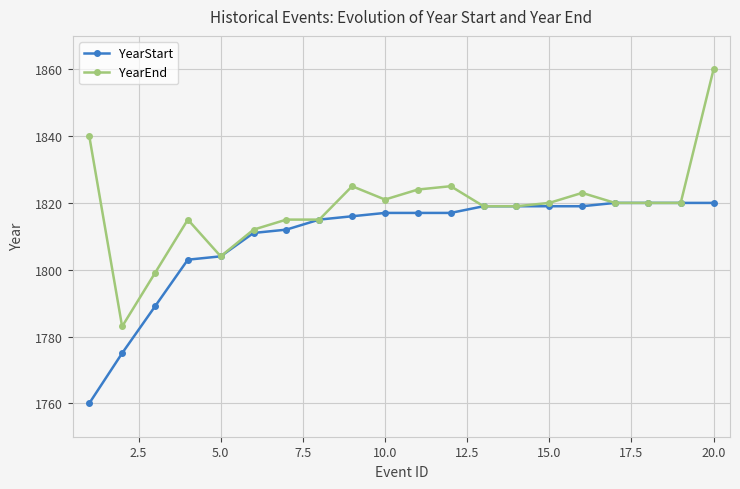

Which series has the largest range (max minus min)?

YearEnd